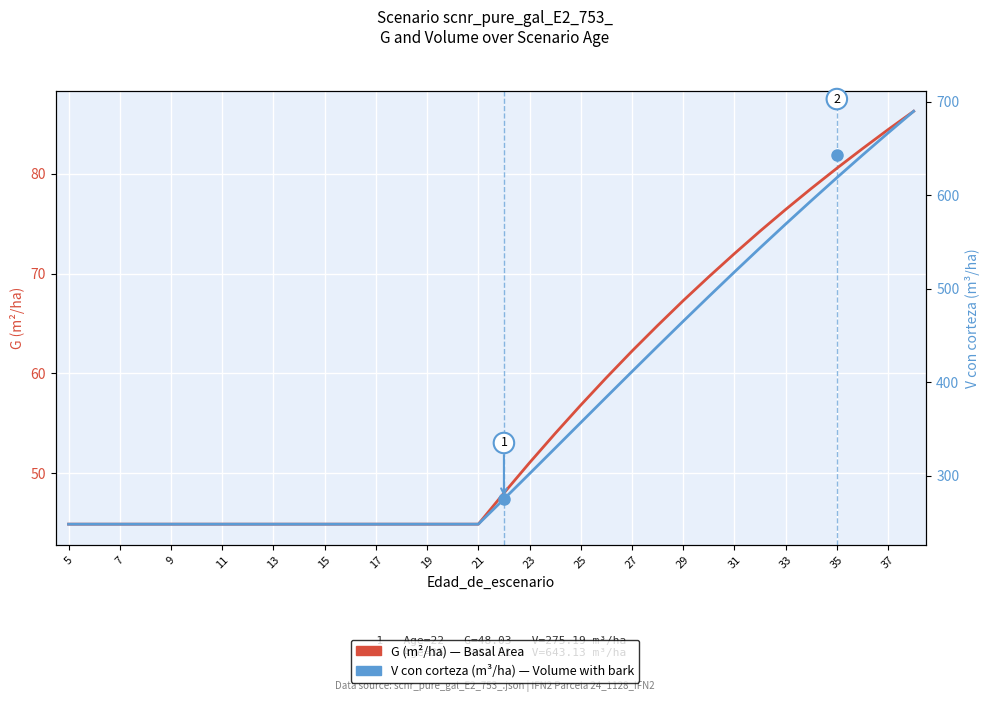

How many lines are shown in the chart?

2